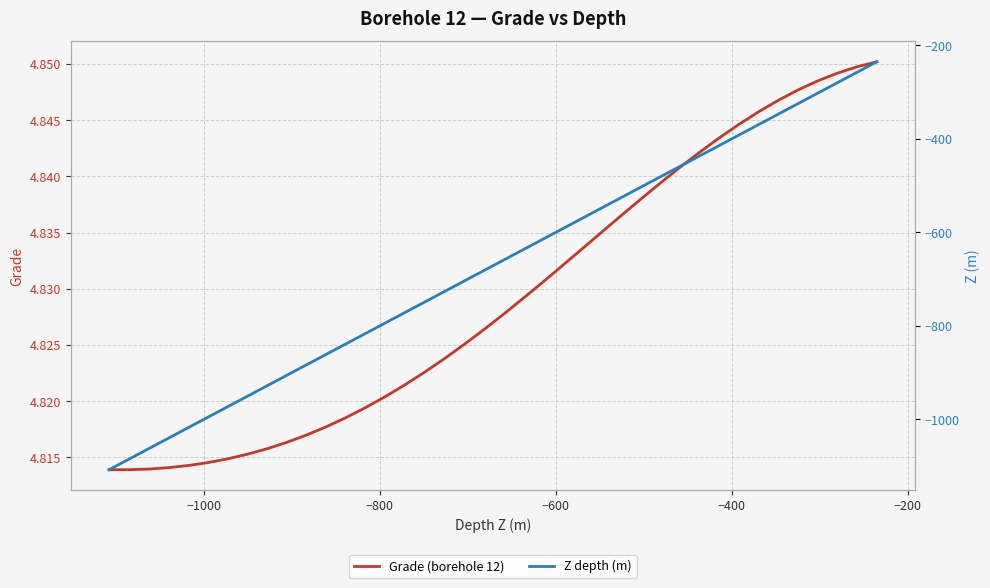

True or false: Z depth (m) and Grade (borehole 12) intersect in this chart.

False